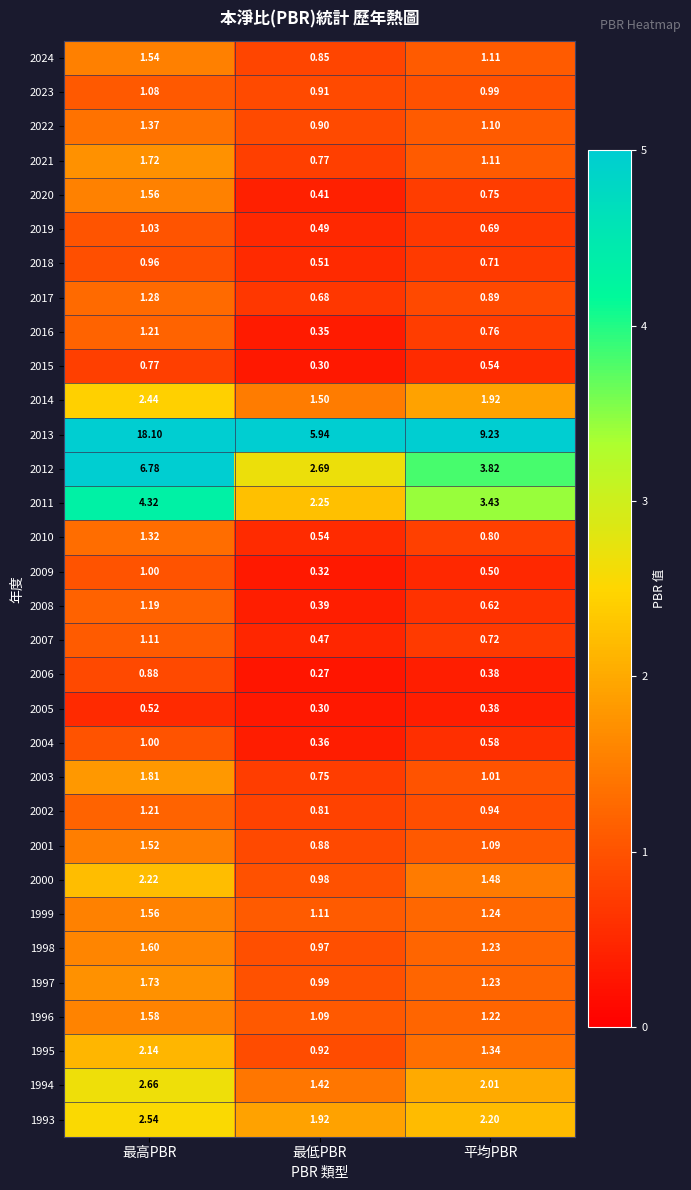

Where does the 2001 series first go above 1?

最高PBR